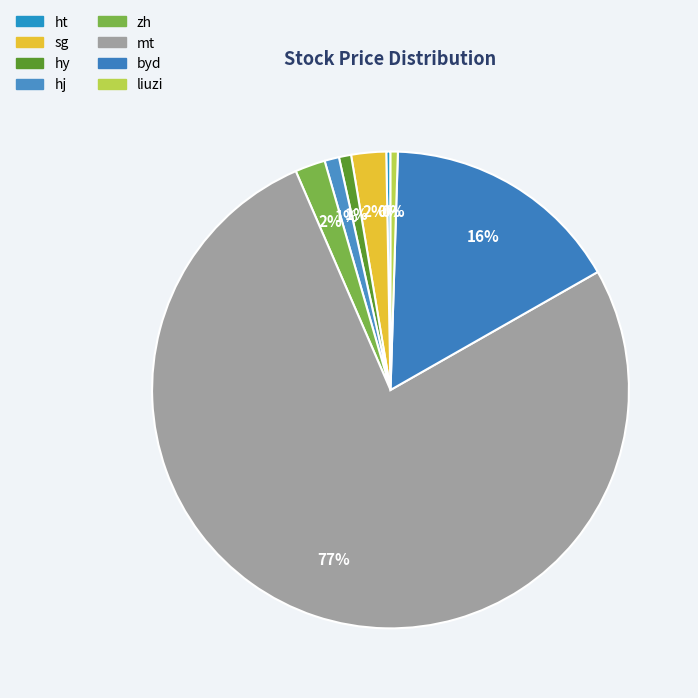

Which category has the biggest portion of the pie?

mt